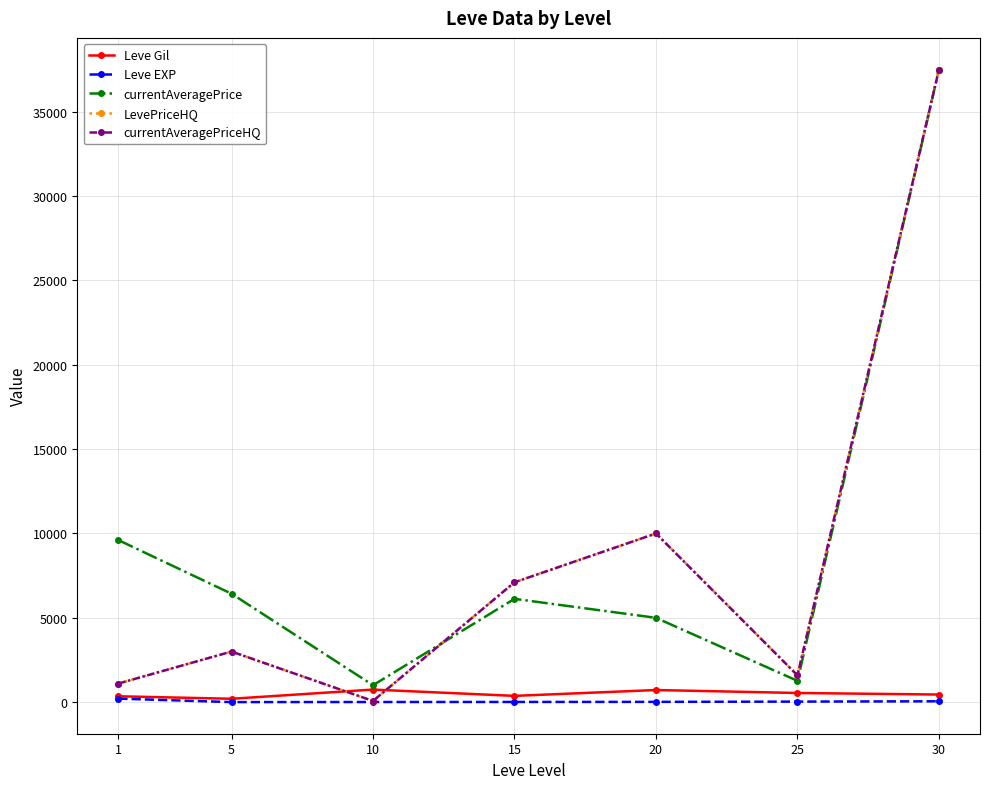

Which series has the widest spread of values?

LevePriceHQ